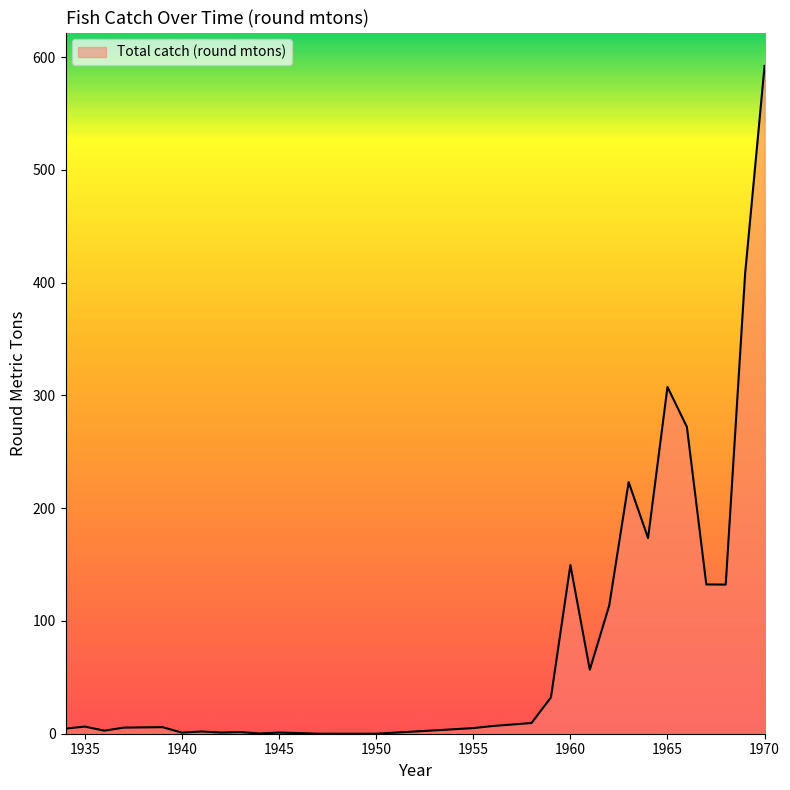

What is the difference between the maximum and minimum values?

592.3